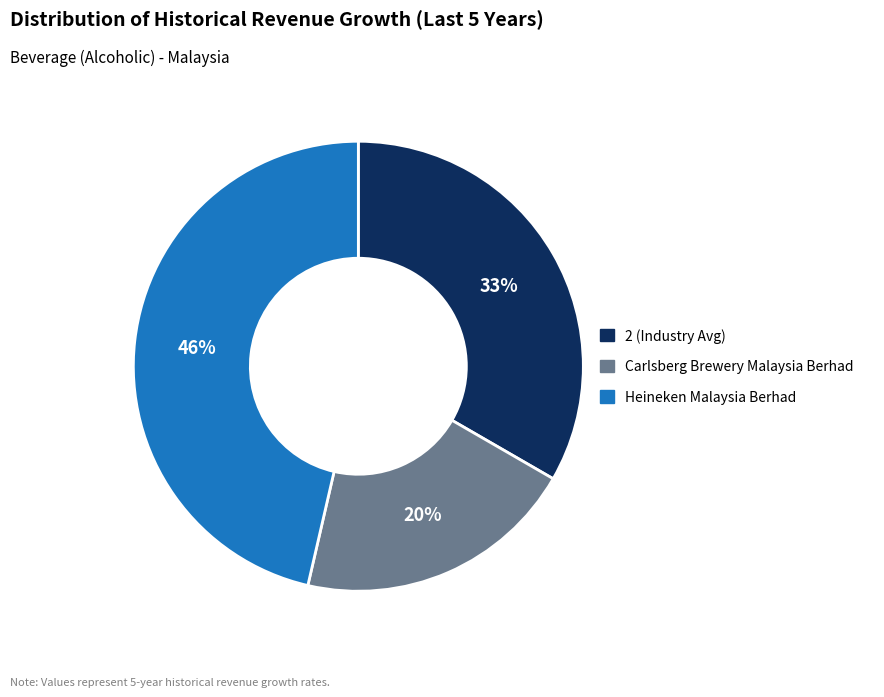

To the nearest percent, what portion does 2 (Industry Avg) represent?

33%